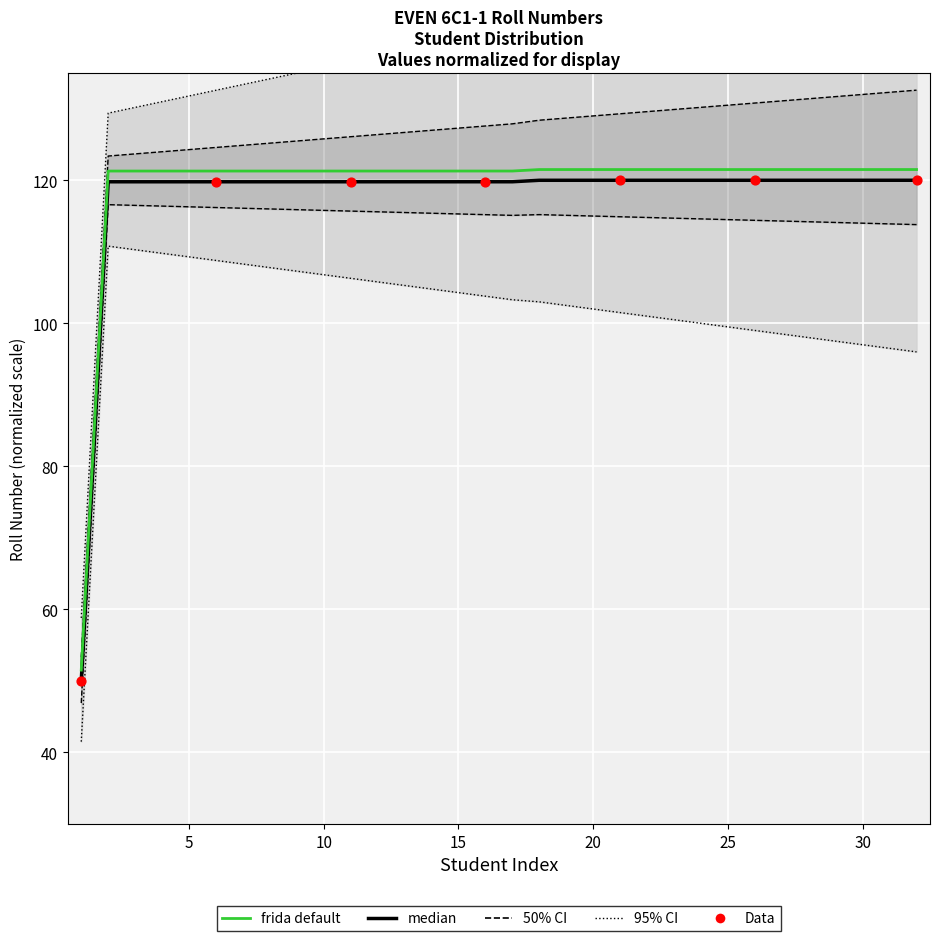

Which has a higher value, 27 or 30?

30